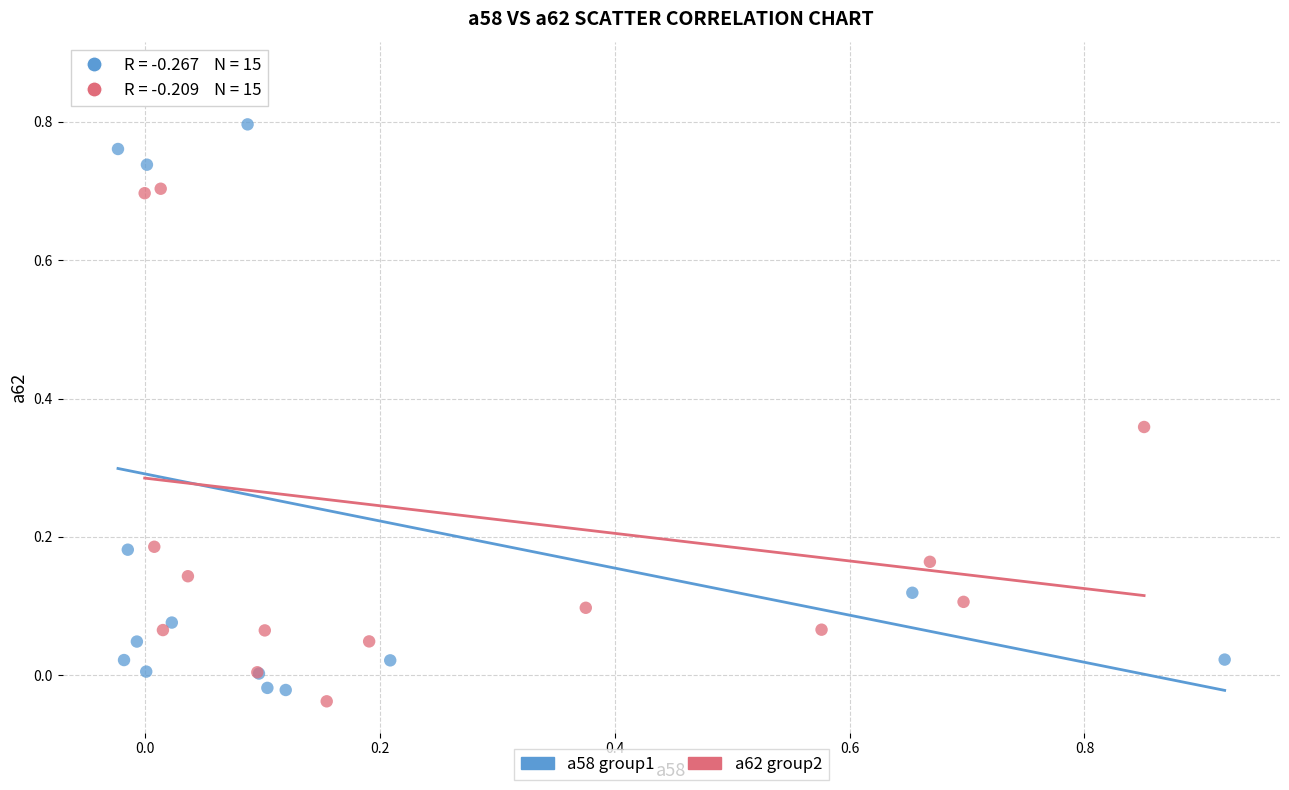

Which series reaches the minimum Y coordinate?

a62 group2